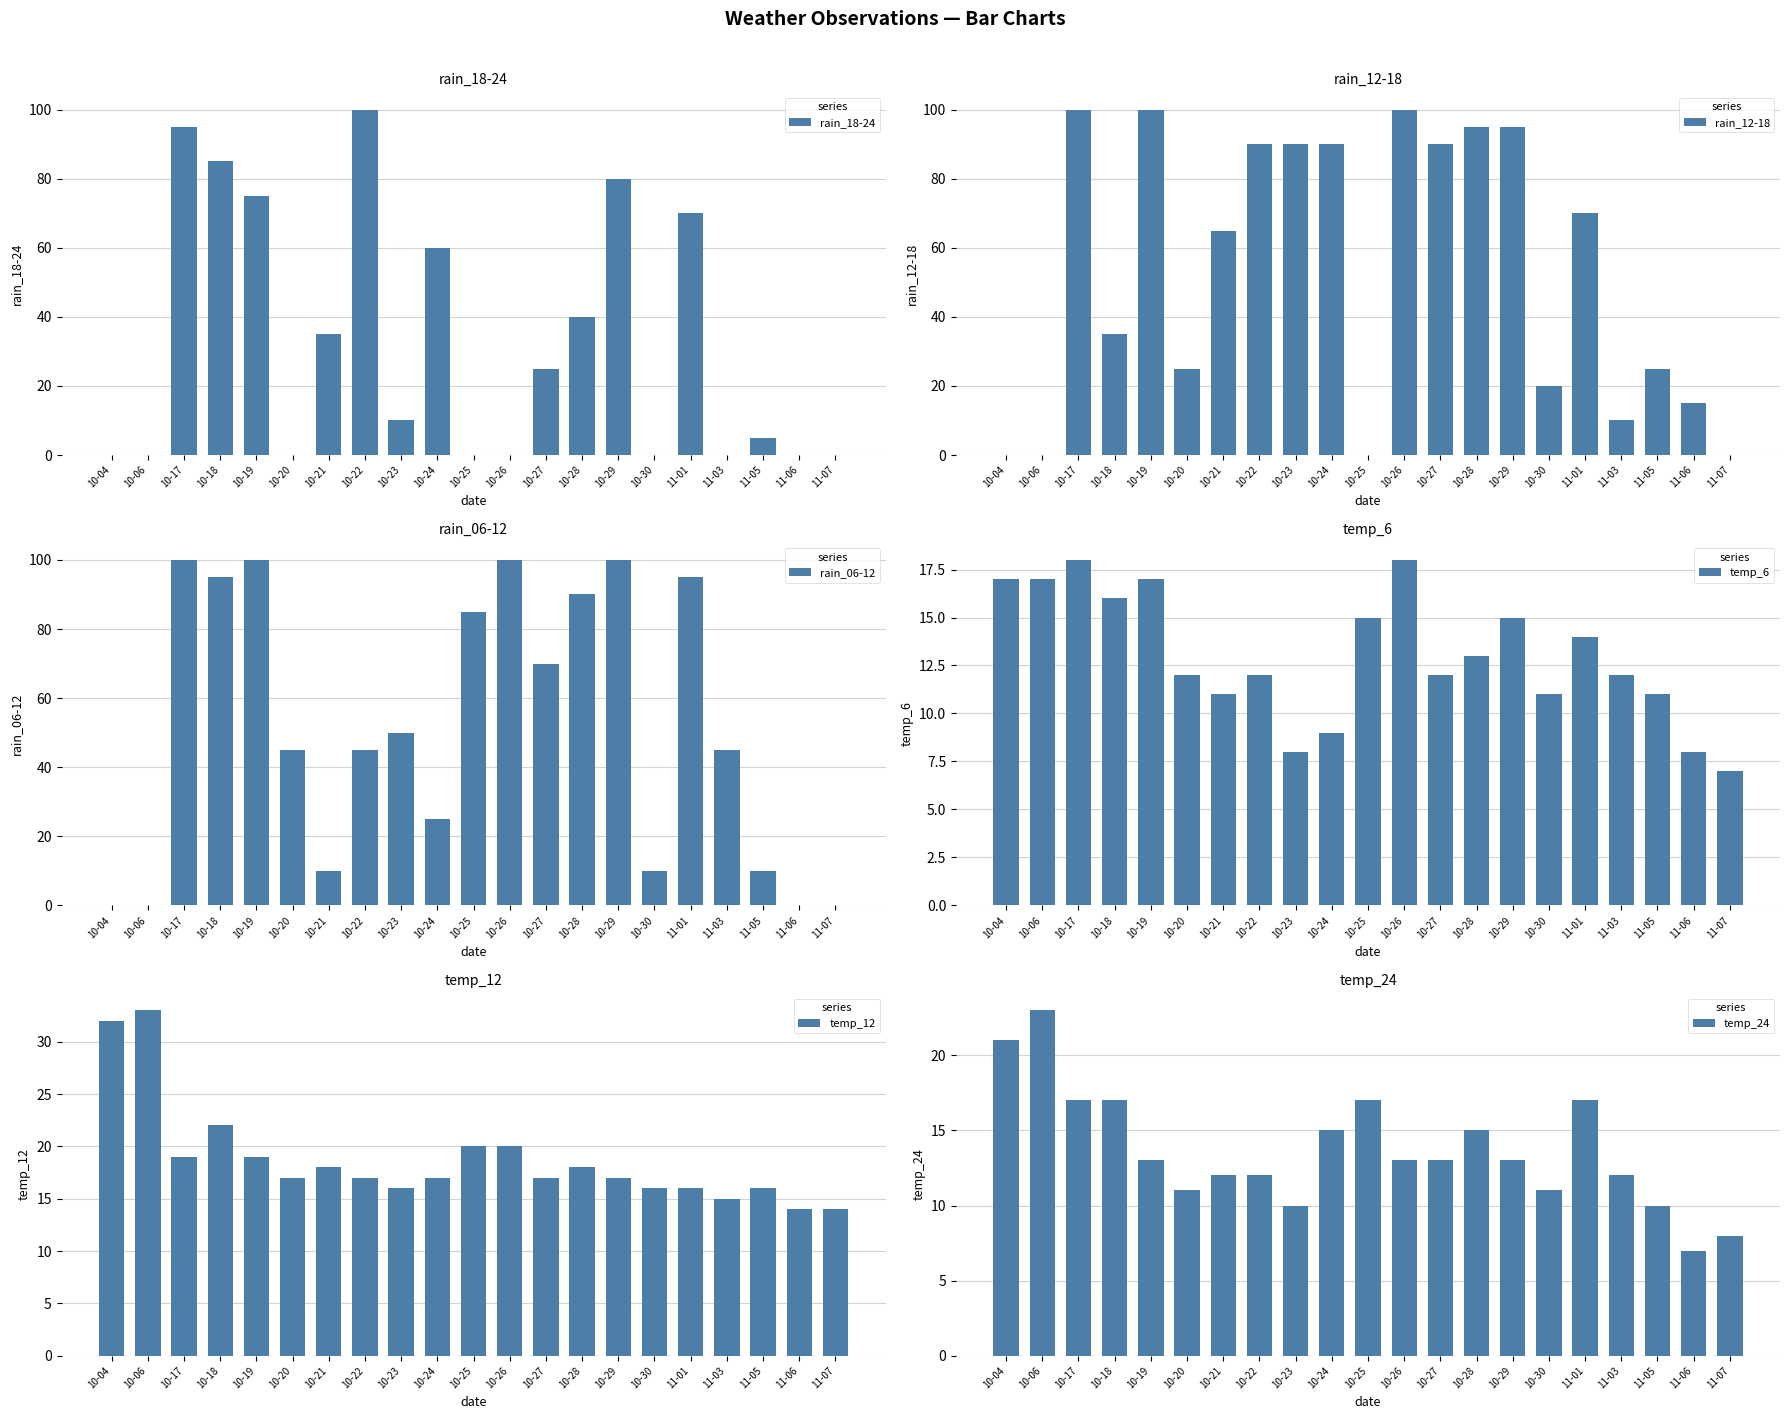

Reading right to left, what are all the values shown in this chart?

rain_18-24: 11-07=0	11-06=0	11-05=5	11-03=0	11-01=70	10-30=0	10-29=80	10-28=40	10-27=25	10-26=0	10-25=0	10-24=60	10-23=10	10-22=100	10-21=35	10-20=0	10-19=75	10-18=85	10-17=95	10-06=0	10-04=0
rain_12-18: 11-07=0	11-06=15	11-05=25	11-03=10	11-01=70	10-30=20	10-29=95	10-28=95	10-27=90	10-26=100	10-25=0	10-24=90	10-23=90	10-22=90	10-21=65	10-20=25	10-19=100	10-18=35	10-17=100	10-06=0	10-04=0
rain_06-12: 11-07=0	11-06=0	11-05=10	11-03=45	11-01=95	10-30=10	10-29=100	10-28=90	10-27=70	10-26=100	10-25=85	10-24=25	10-23=50	10-22=45	10-21=10	10-20=45	10-19=100	10-18=95	10-17=100	10-06=0	10-04=0
temp_6: 11-07=7	11-06=8	11-05=11	11-03=12	11-01=14	10-30=11	10-29=15	10-28=13	10-27=12	10-26=18	10-25=15	10-24=9	10-23=8	10-22=12	10-21=11	10-20=12	10-19=17	10-18=16	10-17=18	10-06=17	10-04=17
temp_12: 11-07=14	11-06=14	11-05=16	11-03=15	11-01=16	10-30=16	10-29=17	10-28=18	10-27=17	10-26=20	10-25=20	10-24=17	10-23=16	10-22=17	10-21=18	10-20=17	10-19=19	10-18=22	10-17=19	10-06=33	10-04=32
temp_24: 11-07=8	11-06=7	11-05=10	11-03=12	11-01=17	10-30=11	10-29=13	10-28=15	10-27=13	10-26=13	10-25=17	10-24=15	10-23=10	10-22=12	10-21=12	10-20=11	10-19=13	10-18=17	10-17=17	10-06=23	10-04=21